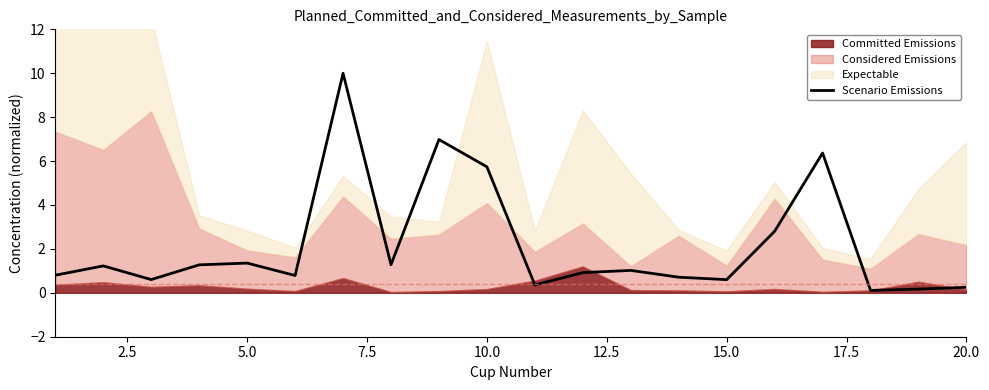

The Scenario Emissions series shows 9.8 at 10.0. True or false?

False